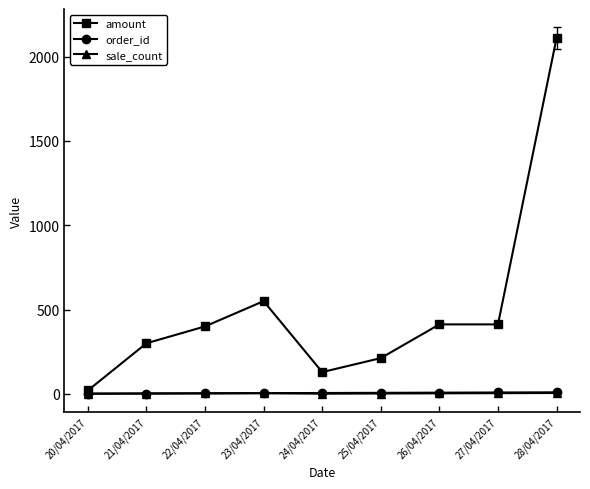

What is the average value of the order_id series?

5